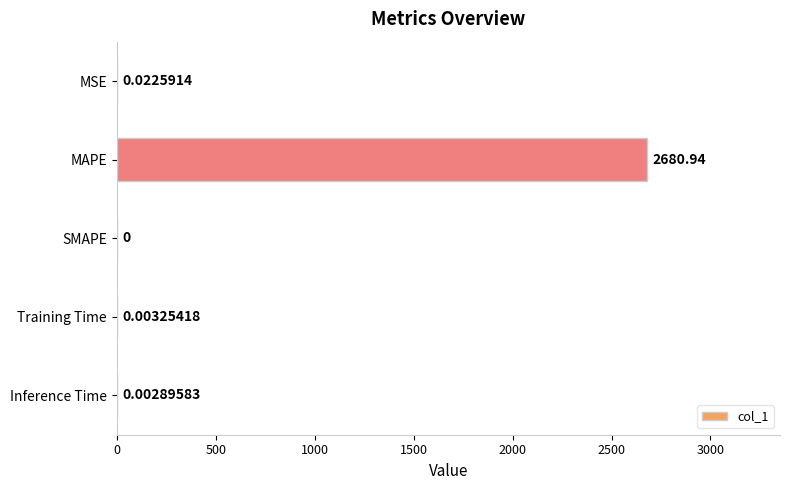

Where is the data nearest to the value 1340?

MSE